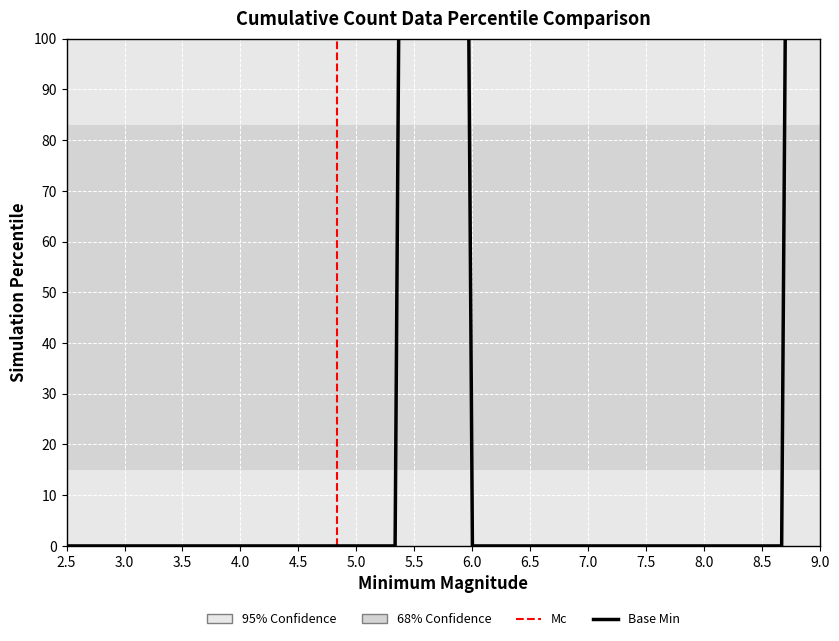

What is the sum of all values?

2708.3